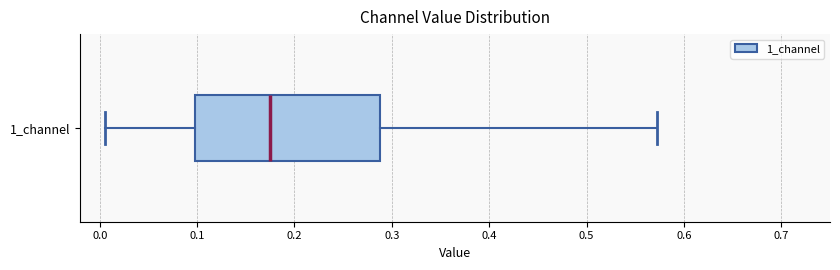

Where is the left edge of the box for 1_channel on the x-axis? The values are not printed on the chart, so give them approximately, as read against the axis.

0.10